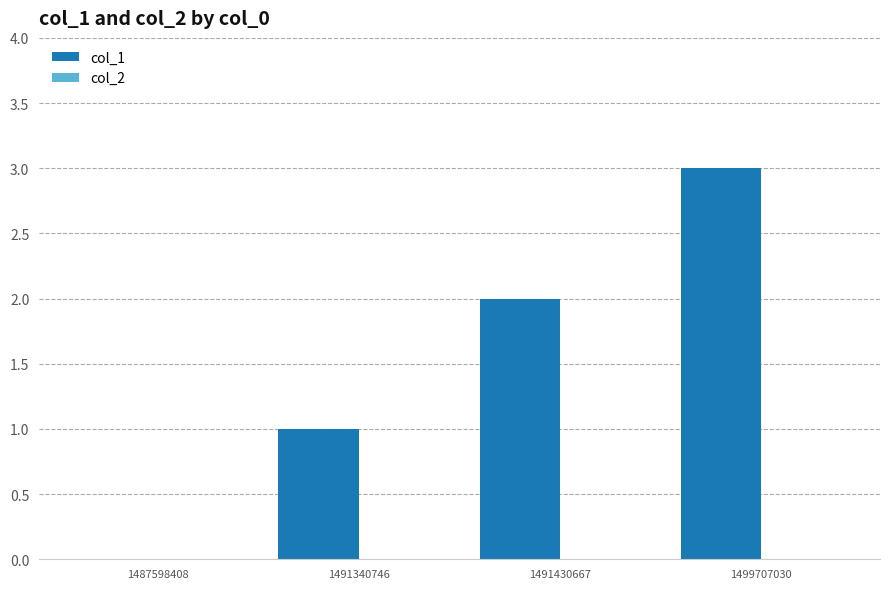

The chart shows a value of 3 at 1499707030. True or false?

True